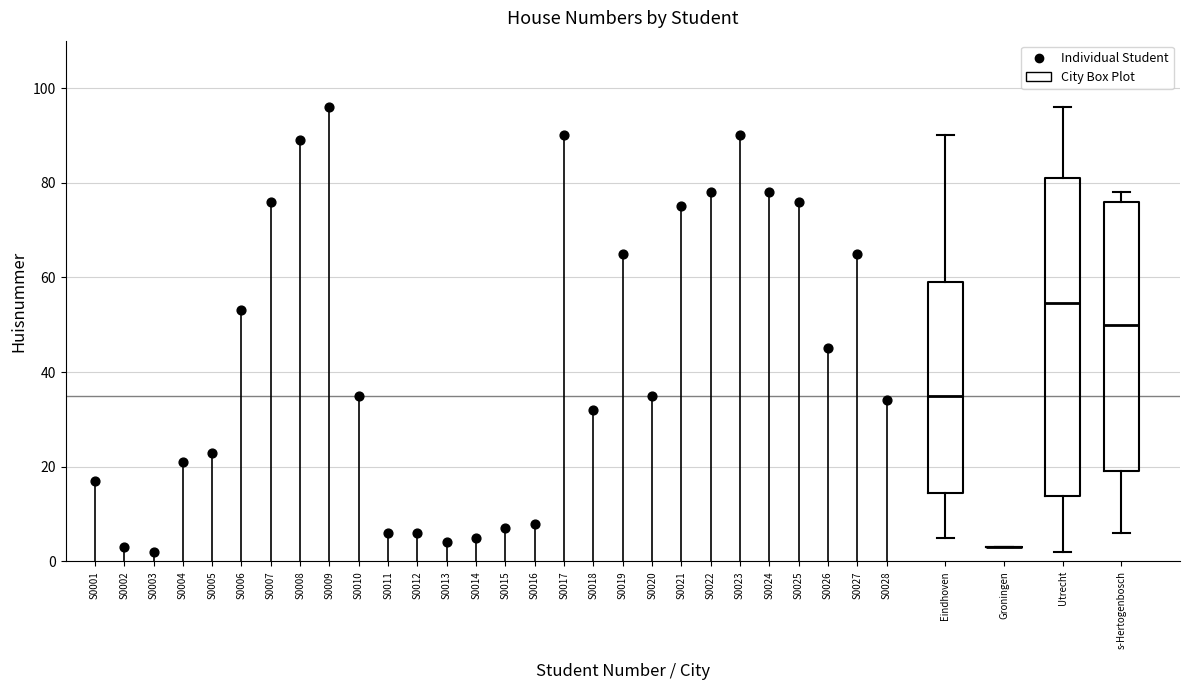

Reading left to right, read every box against the y-axis: the position of its median line, the range the box covers, and the ends of its whiskers. The values are not printed on the chart, so give them approximately, as read against the axis.

Eindhoven: median 36, box 14 to 60, whiskers 6 to 90
Groningen: box collapsed to a line at 4, whiskers 4 to 4
Utrecht: median 54, box 14 to 82, whiskers 2 to 96
s-Hertogenbosch: median 50, box 20 to 76, whiskers 6 to 78